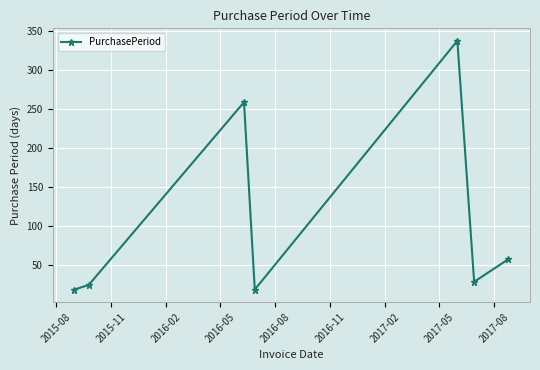

What is the average value?

106